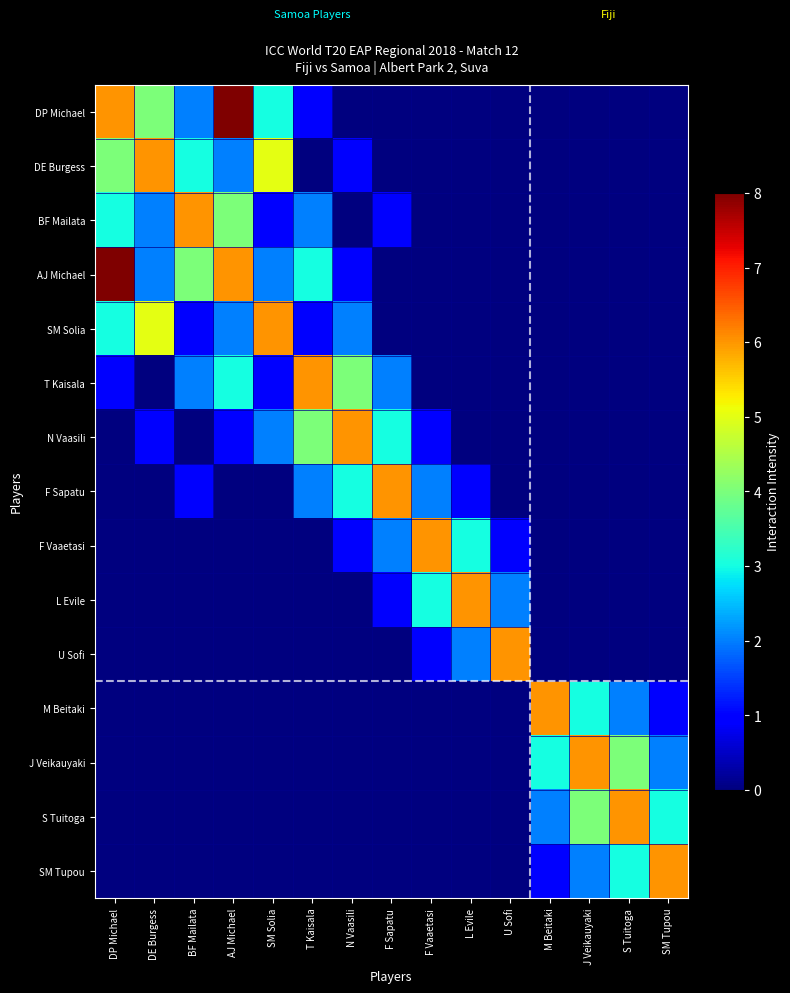

Reading right to left, extract all data points from this chart.

DP Michael: SM Tupou=0	S Tuitoga=0	J Veikauyaki=0	M Beitaki=0	U Sofi=0	L Evile=0	F Vaaetasi=0	F Sapatu=0	N Vaasili=0	T Kaisala=1	SM Solia=3	AJ Michael=8	BF Mailata=2	DE Burgess=4	DP Michael=6
DE Burgess: SM Tupou=0	S Tuitoga=0	J Veikauyaki=0	M Beitaki=0	U Sofi=0	L Evile=0	F Vaaetasi=0	F Sapatu=0	N Vaasili=1	T Kaisala=0	SM Solia=5	AJ Michael=2	BF Mailata=3	DE Burgess=6	DP Michael=4
BF Mailata: SM Tupou=0	S Tuitoga=0	J Veikauyaki=0	M Beitaki=0	U Sofi=0	L Evile=0	F Vaaetasi=0	F Sapatu=1	N Vaasili=0	T Kaisala=2	SM Solia=1	AJ Michael=4	BF Mailata=6	DE Burgess=2	DP Michael=3
AJ Michael: SM Tupou=0	S Tuitoga=0	J Veikauyaki=0	M Beitaki=0	U Sofi=0	L Evile=0	F Vaaetasi=0	F Sapatu=0	N Vaasili=1	T Kaisala=3	SM Solia=2	AJ Michael=6	BF Mailata=4	DE Burgess=2	DP Michael=8
SM Solia: SM Tupou=0	S Tuitoga=0	J Veikauyaki=0	M Beitaki=0	U Sofi=0	L Evile=0	F Vaaetasi=0	F Sapatu=0	N Vaasili=2	T Kaisala=1	SM Solia=6	AJ Michael=2	BF Mailata=1	DE Burgess=5	DP Michael=3
T Kaisala: SM Tupou=0	S Tuitoga=0	J Veikauyaki=0	M Beitaki=0	U Sofi=0	L Evile=0	F Vaaetasi=0	F Sapatu=2	N Vaasili=4	T Kaisala=6	SM Solia=1	AJ Michael=3	BF Mailata=2	DE Burgess=0	DP Michael=1
N Vaasili: SM Tupou=0	S Tuitoga=0	J Veikauyaki=0	M Beitaki=0	U Sofi=0	L Evile=0	F Vaaetasi=1	F Sapatu=3	N Vaasili=6	T Kaisala=4	SM Solia=2	AJ Michael=1	BF Mailata=0	DE Burgess=1	DP Michael=0
F Sapatu: SM Tupou=0	S Tuitoga=0	J Veikauyaki=0	M Beitaki=0	U Sofi=0	L Evile=1	F Vaaetasi=2	F Sapatu=6	N Vaasili=3	T Kaisala=2	SM Solia=0	AJ Michael=0	BF Mailata=1	DE Burgess=0	DP Michael=0
F Vaaetasi: SM Tupou=0	S Tuitoga=0	J Veikauyaki=0	M Beitaki=0	U Sofi=1	L Evile=3	F Vaaetasi=6	F Sapatu=2	N Vaasili=1	T Kaisala=0	SM Solia=0	AJ Michael=0	BF Mailata=0	DE Burgess=0	DP Michael=0
L Evile: SM Tupou=0	S Tuitoga=0	J Veikauyaki=0	M Beitaki=0	U Sofi=2	L Evile=6	F Vaaetasi=3	F Sapatu=1	N Vaasili=0	T Kaisala=0	SM Solia=0	AJ Michael=0	BF Mailata=0	DE Burgess=0	DP Michael=0
U Sofi: SM Tupou=0	S Tuitoga=0	J Veikauyaki=0	M Beitaki=0	U Sofi=6	L Evile=2	F Vaaetasi=1	F Sapatu=0	N Vaasili=0	T Kaisala=0	SM Solia=0	AJ Michael=0	BF Mailata=0	DE Burgess=0	DP Michael=0
M Beitaki: SM Tupou=1	S Tuitoga=2	J Veikauyaki=3	M Beitaki=6	U Sofi=0	L Evile=0	F Vaaetasi=0	F Sapatu=0	N Vaasili=0	T Kaisala=0	SM Solia=0	AJ Michael=0	BF Mailata=0	DE Burgess=0	DP Michael=0
J Veikauyaki: SM Tupou=2	S Tuitoga=4	J Veikauyaki=6	M Beitaki=3	U Sofi=0	L Evile=0	F Vaaetasi=0	F Sapatu=0	N Vaasili=0	T Kaisala=0	SM Solia=0	AJ Michael=0	BF Mailata=0	DE Burgess=0	DP Michael=0
S Tuitoga: SM Tupou=3	S Tuitoga=6	J Veikauyaki=4	M Beitaki=2	U Sofi=0	L Evile=0	F Vaaetasi=0	F Sapatu=0	N Vaasili=0	T Kaisala=0	SM Solia=0	AJ Michael=0	BF Mailata=0	DE Burgess=0	DP Michael=0
SM Tupou: SM Tupou=6	S Tuitoga=3	J Veikauyaki=2	M Beitaki=1	U Sofi=0	L Evile=0	F Vaaetasi=0	F Sapatu=0	N Vaasili=0	T Kaisala=0	SM Solia=0	AJ Michael=0	BF Mailata=0	DE Burgess=0	DP Michael=0